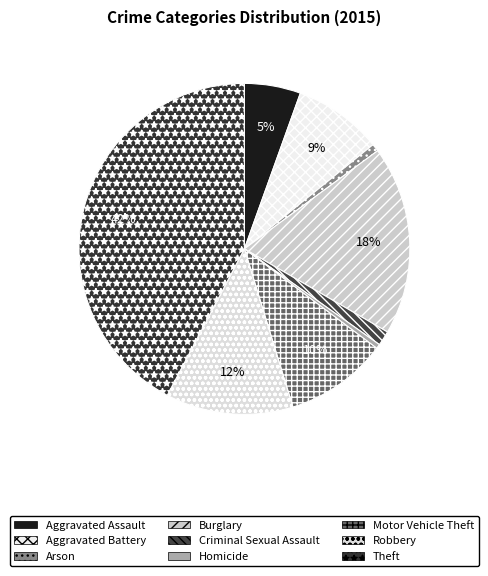

Do Burglary and Homicide together represent more than half of the pie?

No